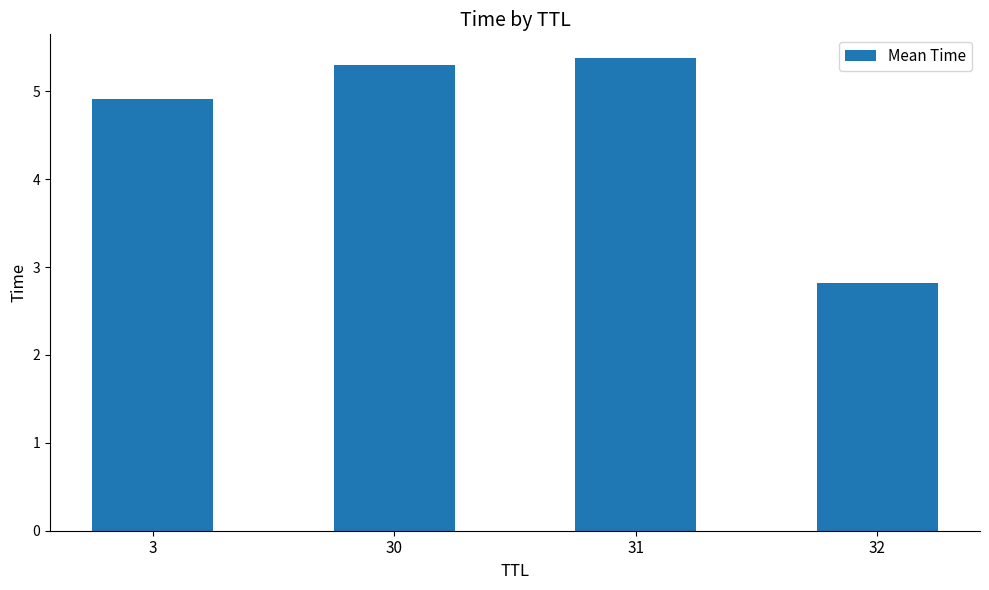

What is the sum of the values at 31 and 32?

8.2